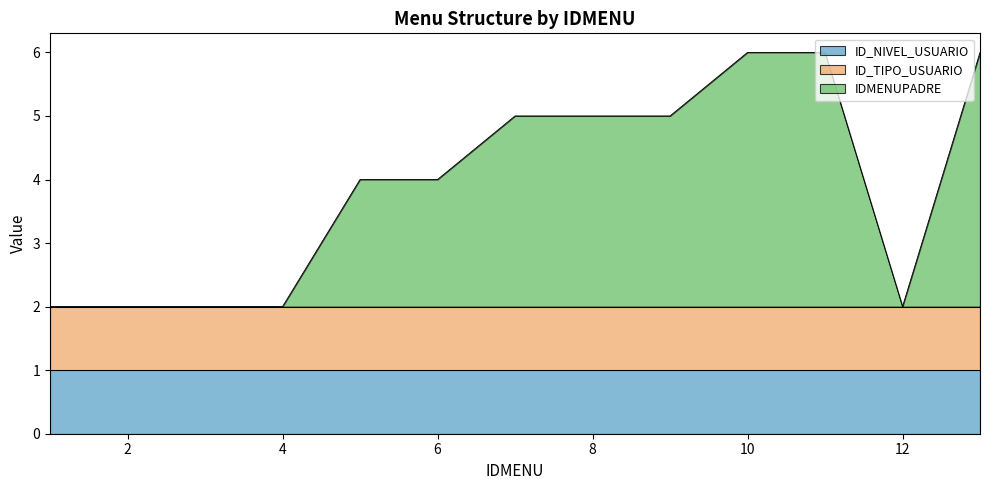

Is the value of ID_TIPO_USUARIO at 1 greater than the value of ID_NIVEL_USUARIO at 2?

No